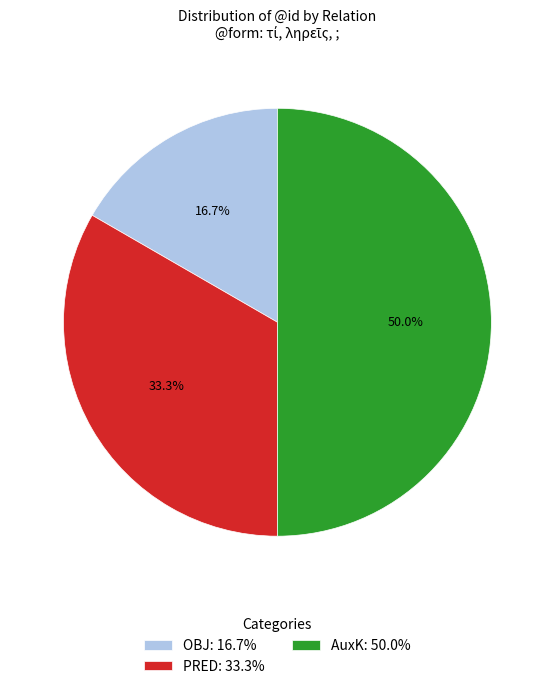

What is the ratio of the value at AuxK to the value at OBJ?

3.0